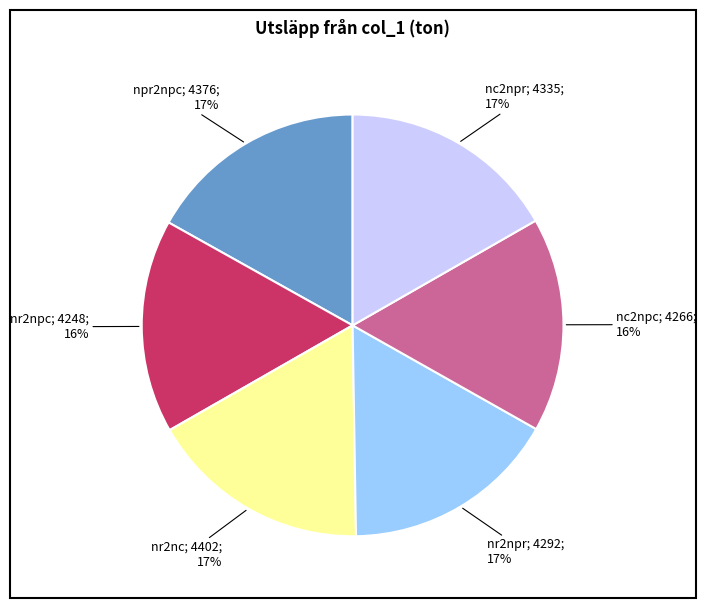

Is there a majority slice in this chart?

No